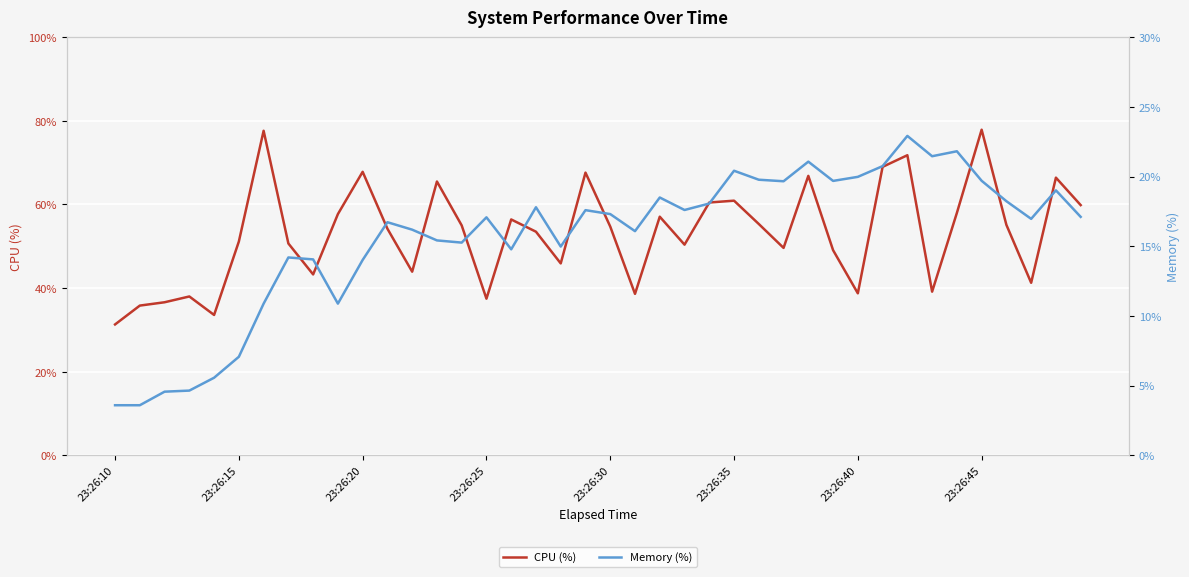

What is the maximum value for CPU (%)?

77.9